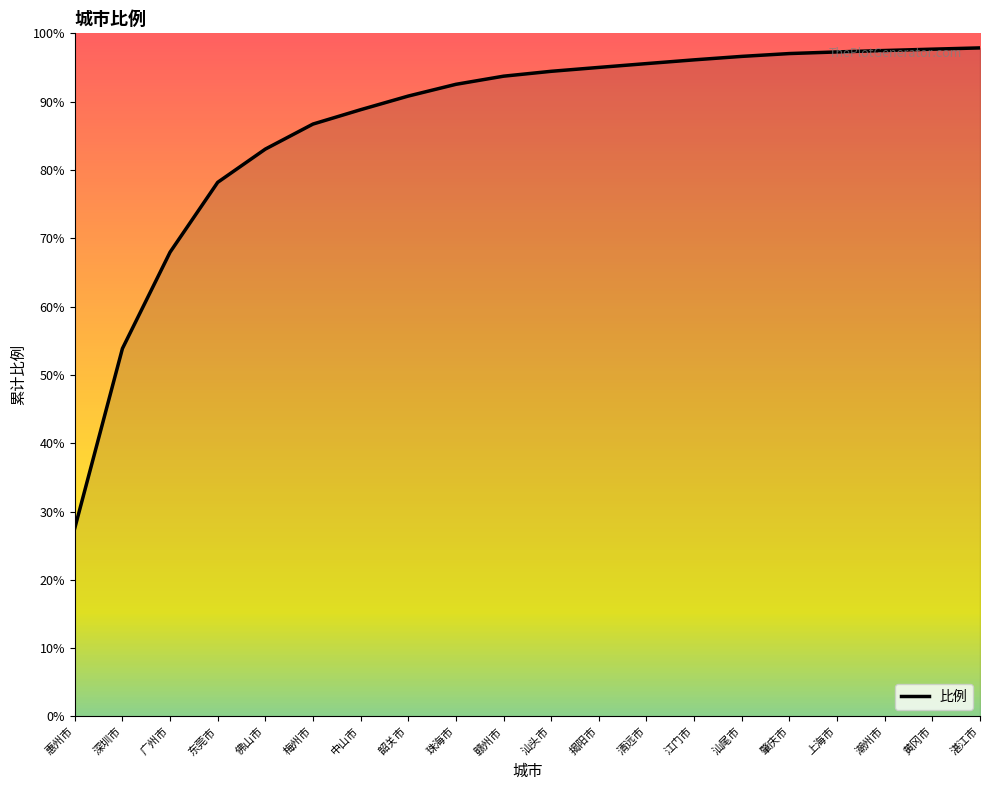

What is the ratio of the value at 湛江市 to the value at 清远市?

1.0